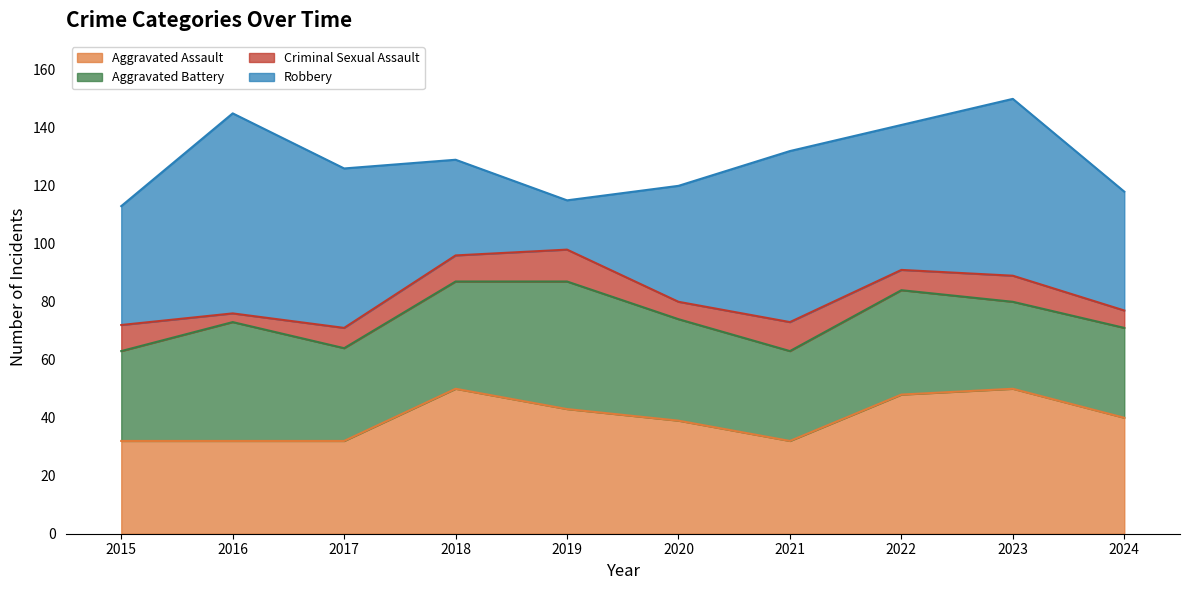

Which has a higher value, 2015 or 2020?

2020